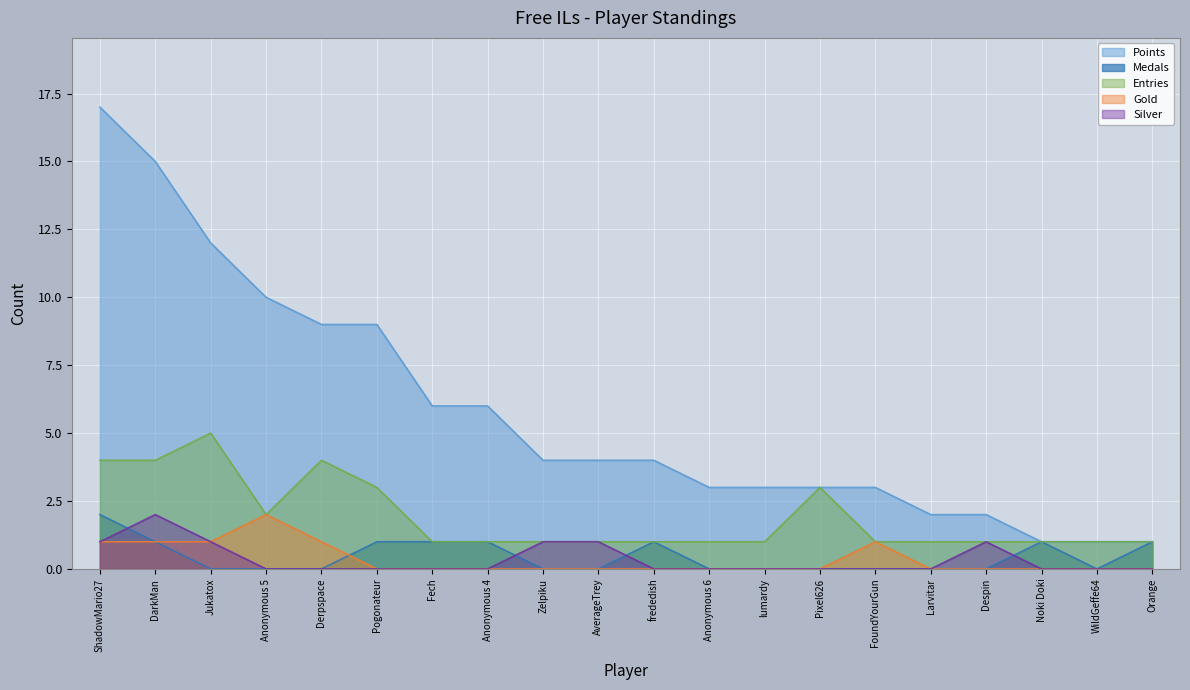

How many distinct data groups are displayed?

5